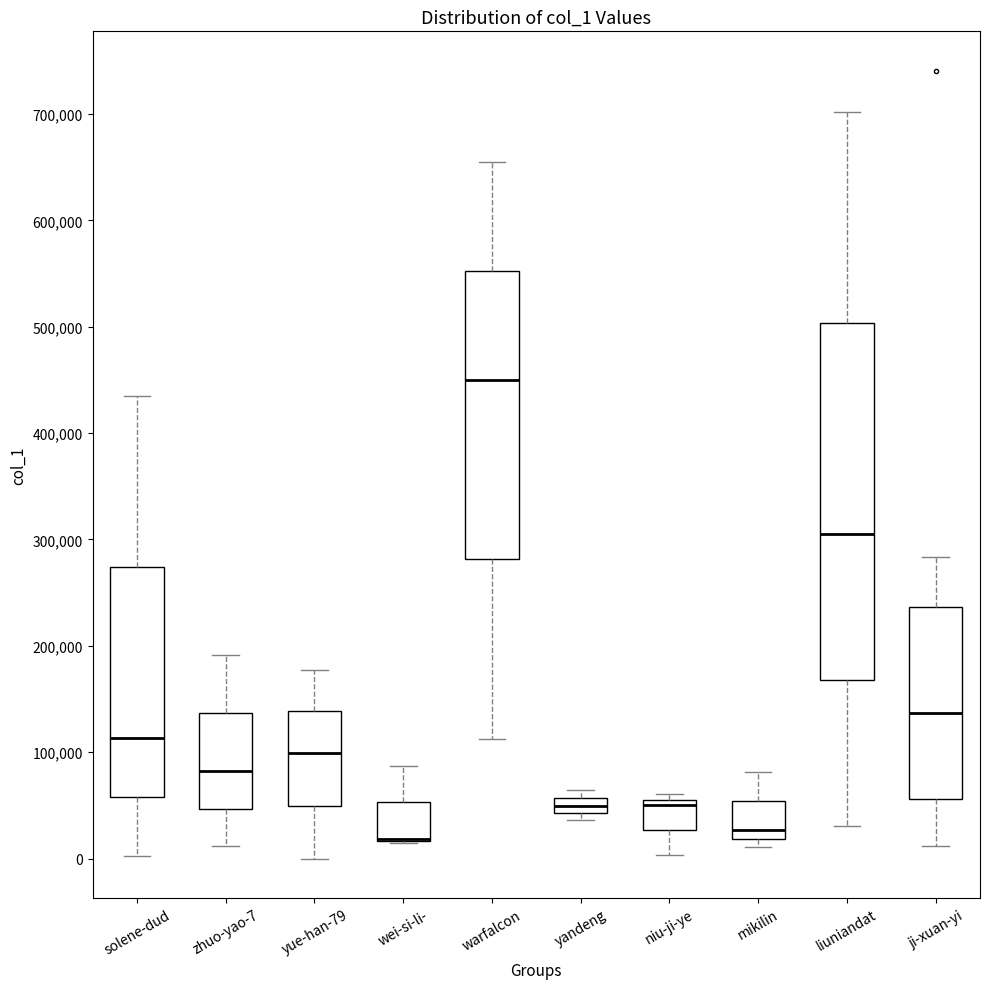

Where does the upper whisker of the box for mikilin end on the y-axis? The values are not printed on the chart, so give them approximately, as read against the axis.

80000